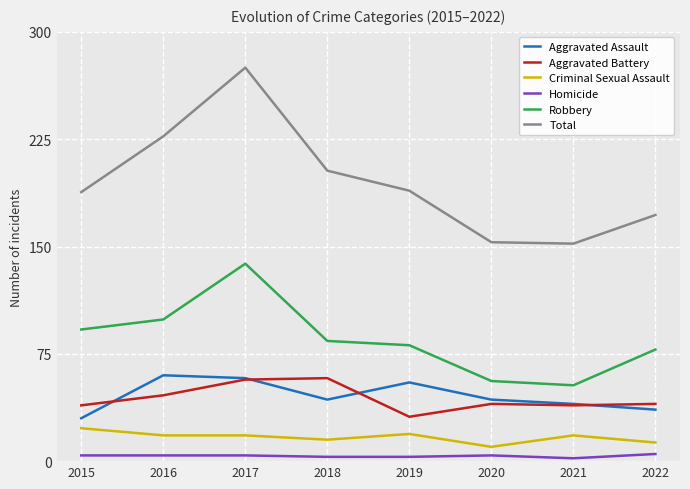

At 2019, list the series in order from largest to smallest.

Total, Robbery, Aggravated Assault, Aggravated Battery, Criminal Sexual Assault, Homicide